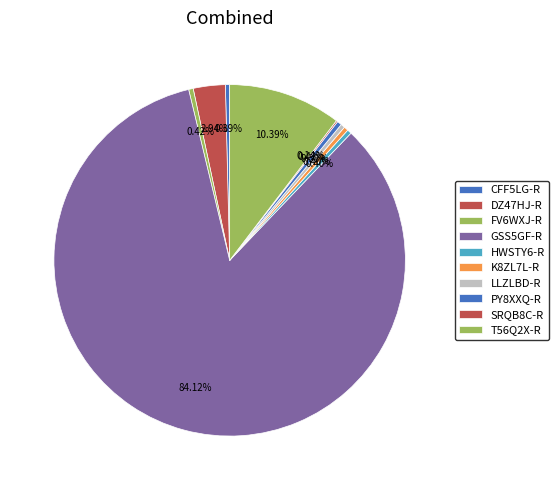

Which slice is the smallest?

SRQB8C-R